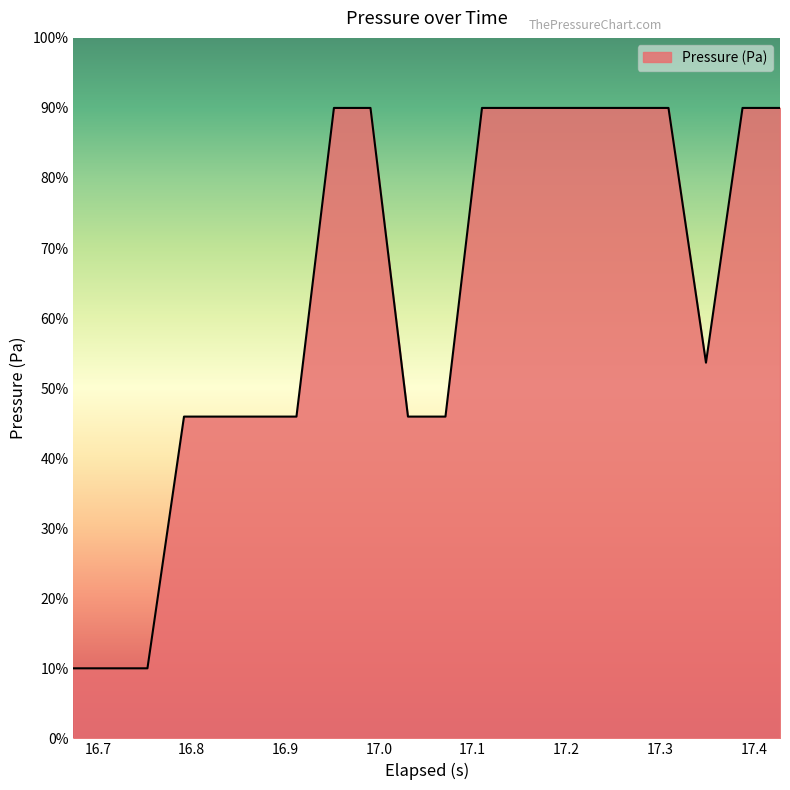

What is the maximum value shown in the chart?

90.0